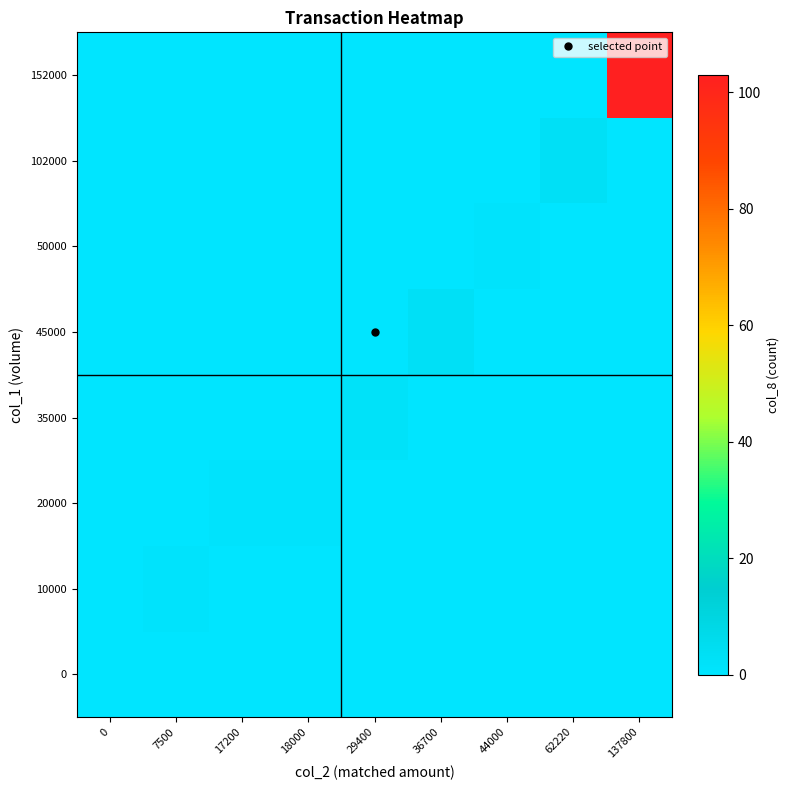

What is the spread (max minus min) of values at 137800?

103